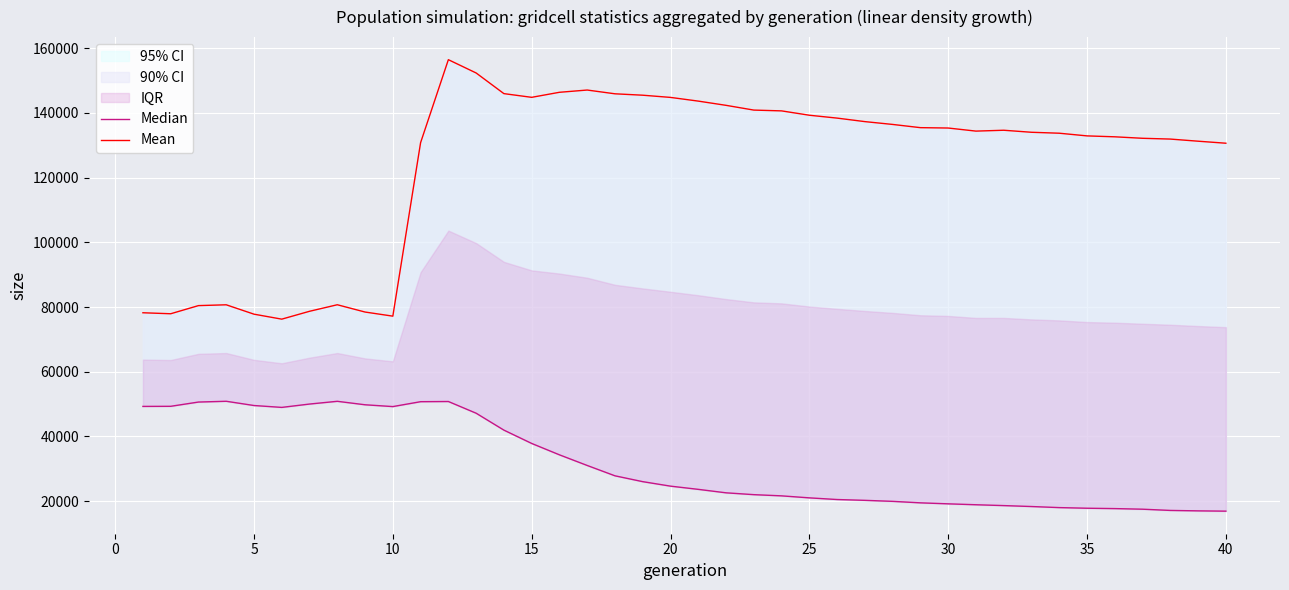

List the series in order of their overall mean, lowest first.

Median, Mean